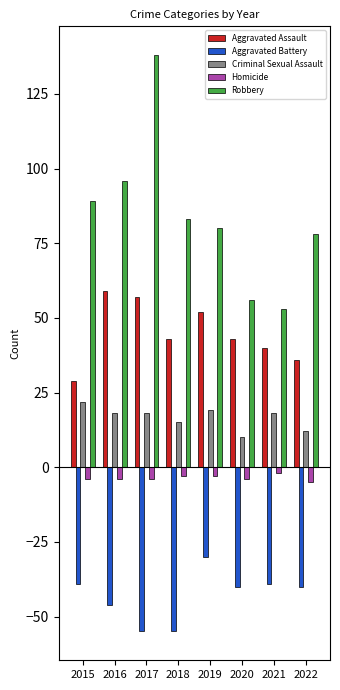

How many series are shown in this chart?

5